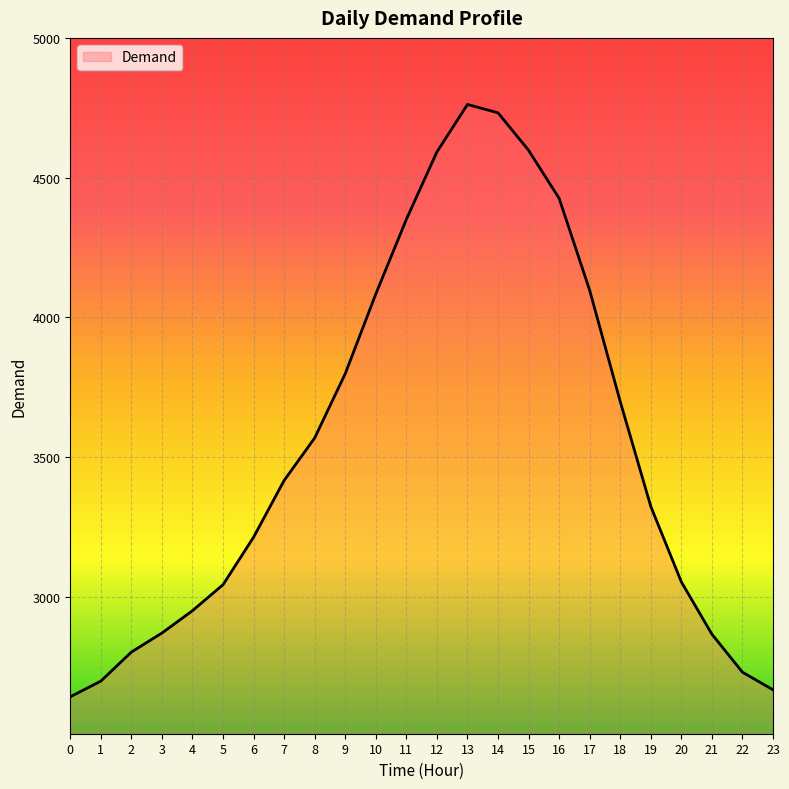

How many distinct data groups are displayed?

1